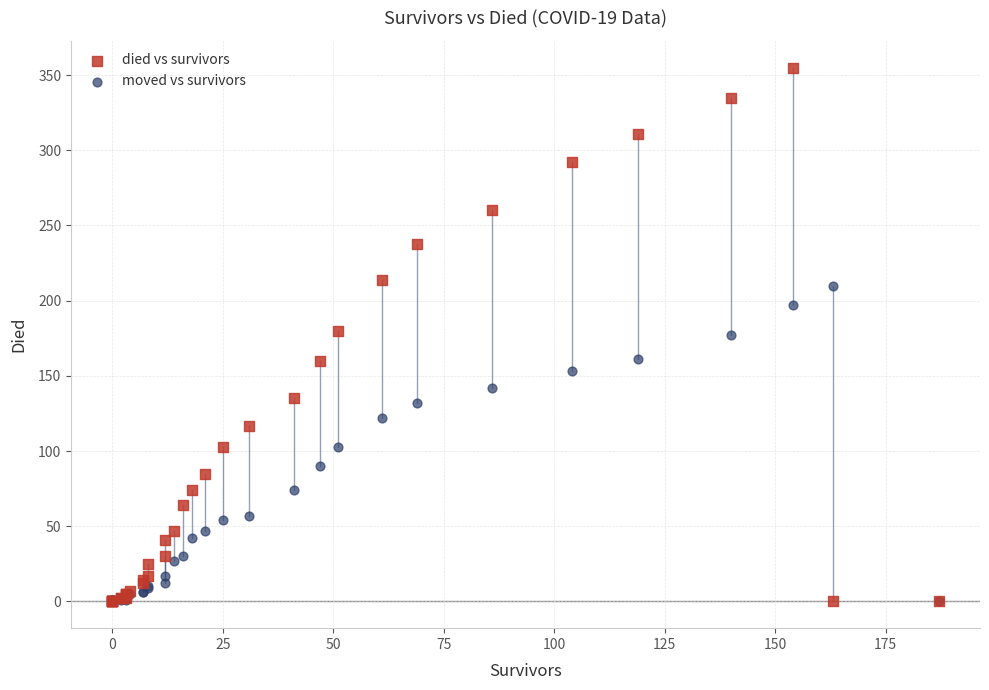

Which series has the widest spread of Y values?

died vs survivors